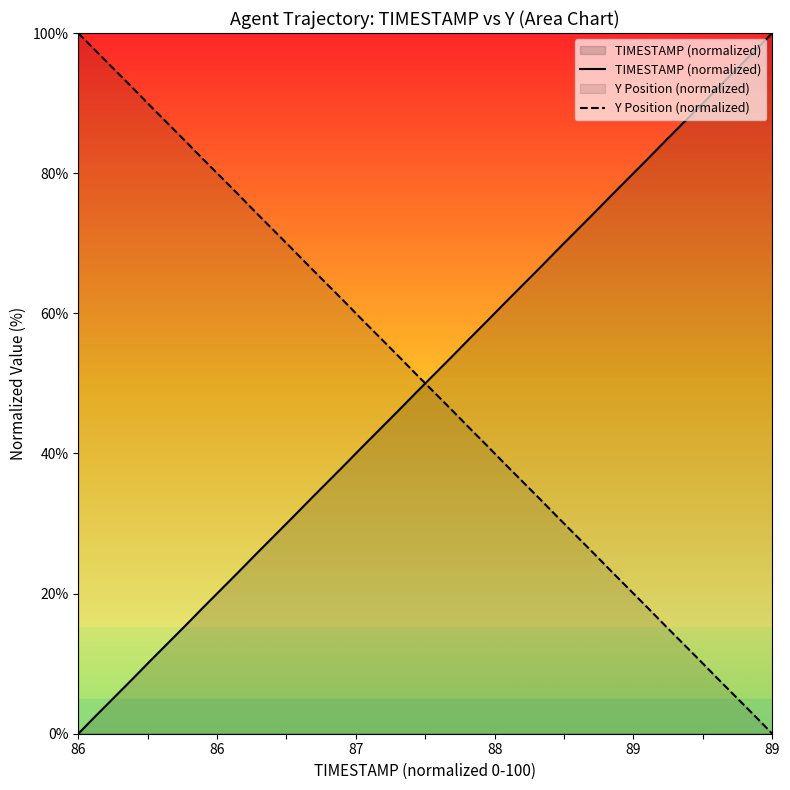

How many times do Y Position (normalized) and TIMESTAMP (normalized) cross each other?

1